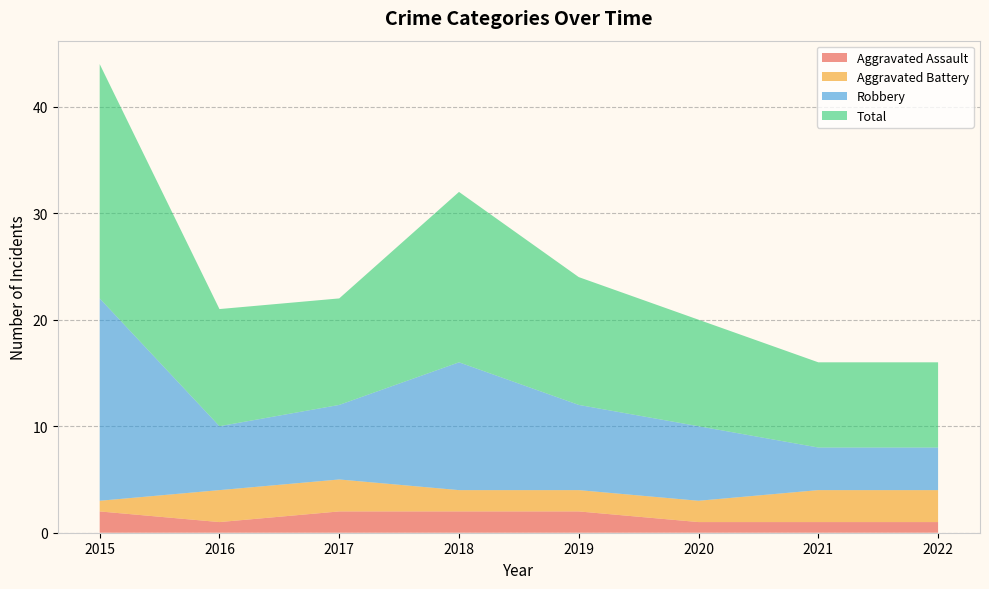

Reading left to right, extract all data points from this chart.

Aggravated Assault: 2	1	2	2	2	1	1	1
Aggravated Battery: 1	3	3	2	2	2	3	3
Robbery: 19	6	7	12	8	7	4	4
Total: 22	11	10	16	12	10	8	8